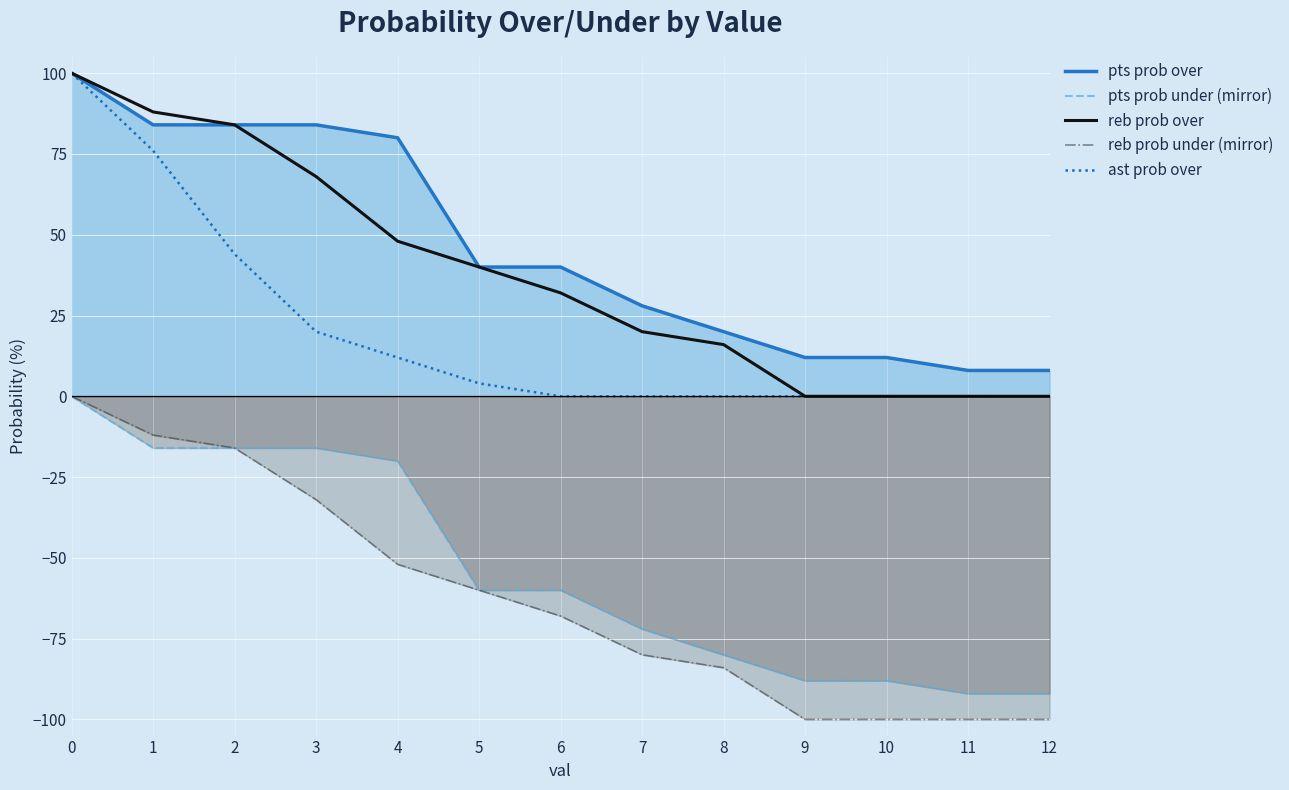

How many categories are shown in the chart?

13